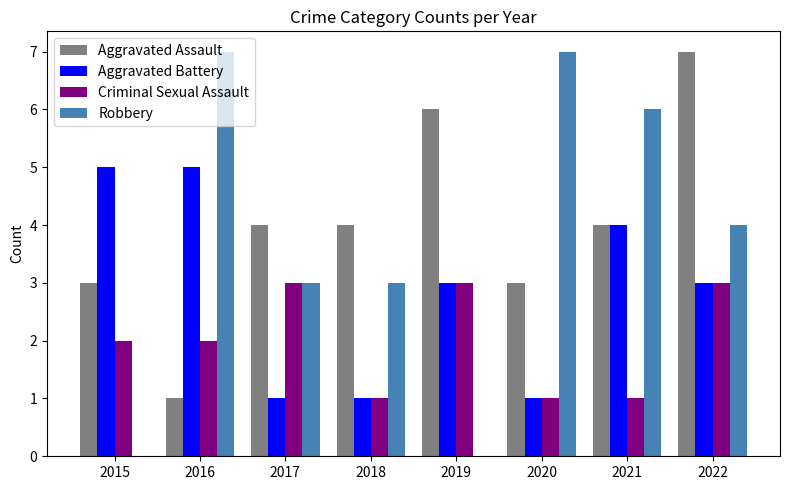

What is the sum of the Aggravated Assault values at 2017 and 2015?

7